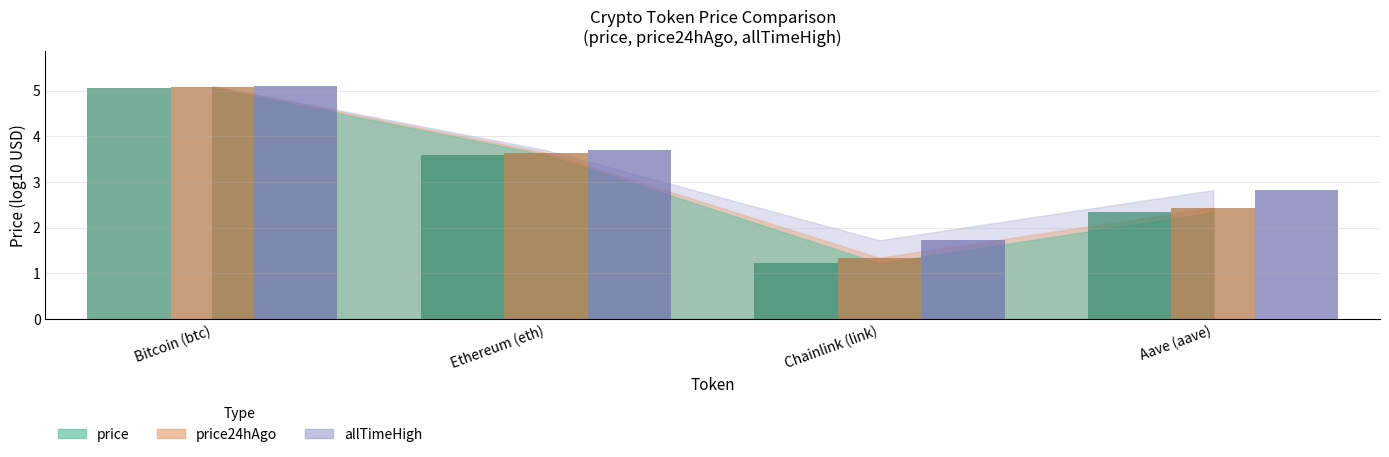

At which category does the chart reach its peak across all series?

Bitcoin (btc)